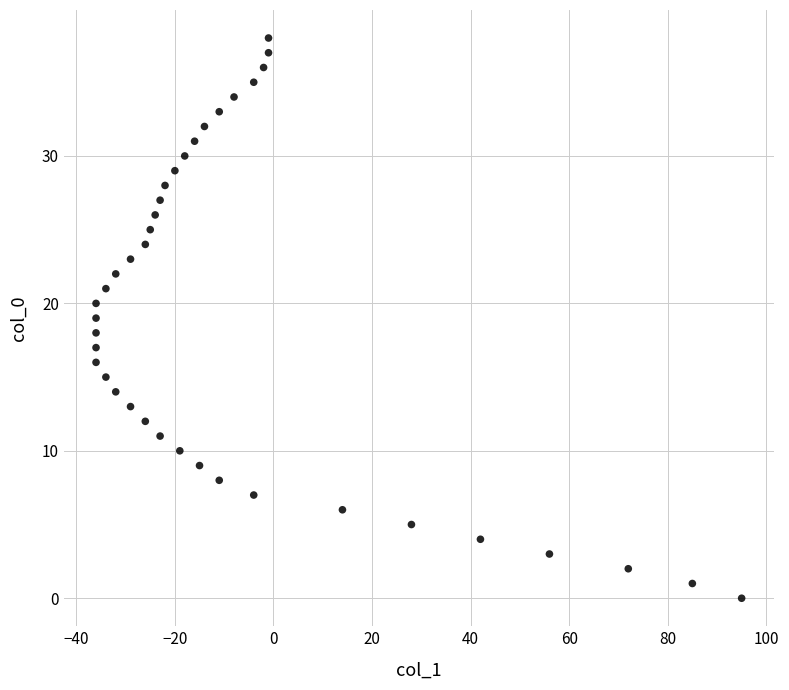

What is the range of X values (max minus min)?

131